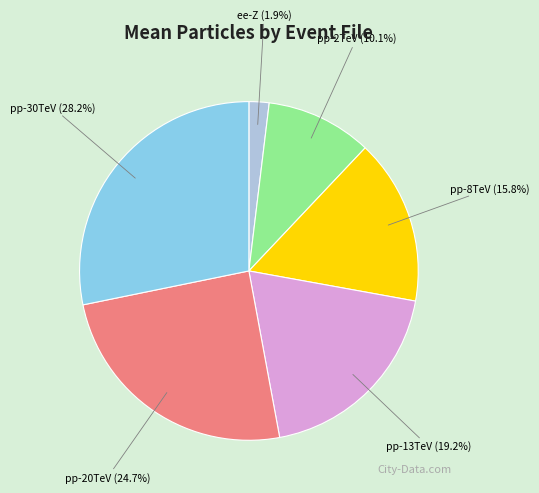

Is there any slice that represents more than half of the pie?

No